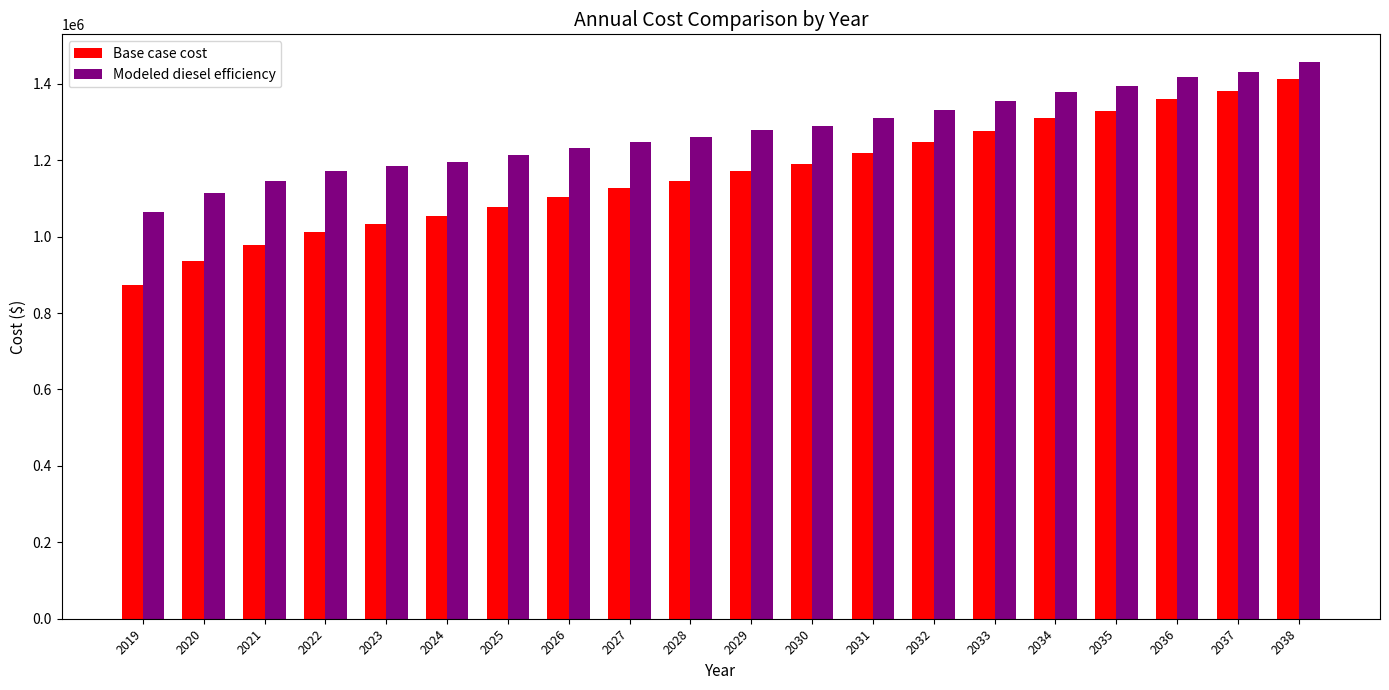

List the labels in order of Base case cost value, largest first.

2038, 2037, 2036, 2035, 2034, 2033, 2032, 2031, 2030, 2029, 2028, 2027, 2026, 2025, 2024, 2023, 2022, 2021, 2020, 2019